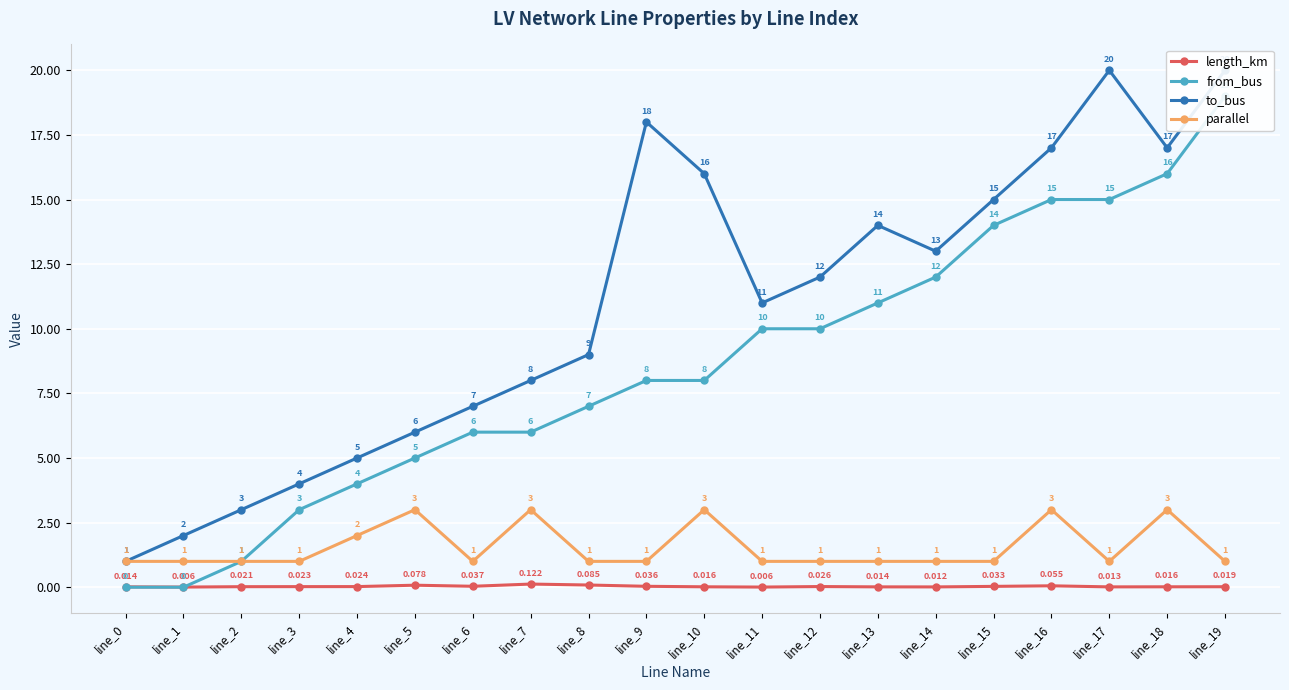

At which category is the sum across all series the highest?

line_19